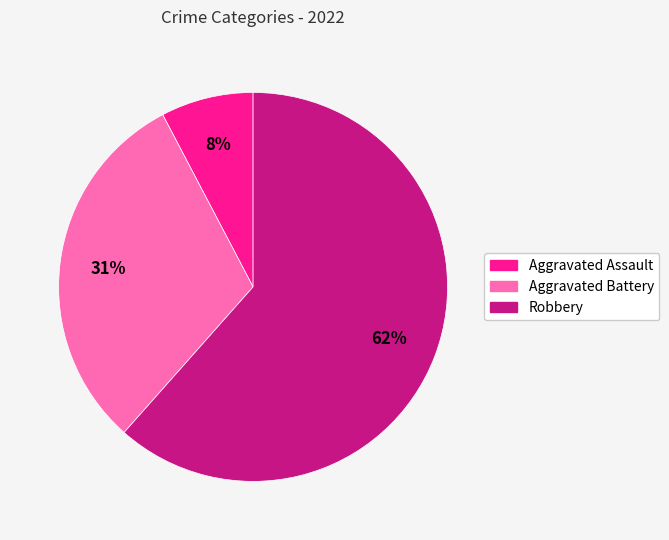

Is there any slice that represents more than half of the pie?

Yes